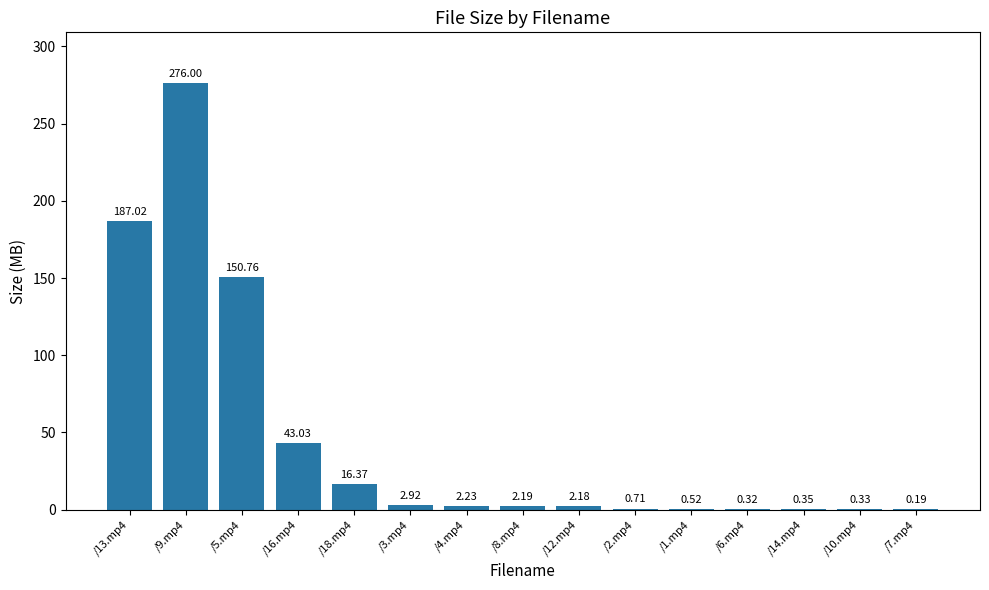

What is the maximum value shown in the chart?

276.0